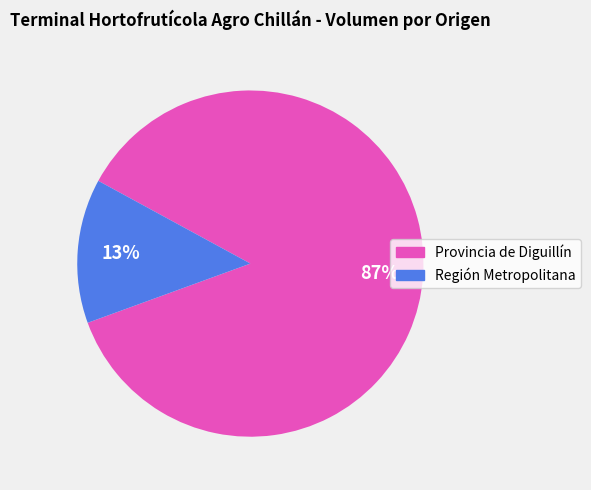

To the nearest percent, what is the average slice percentage?

50%